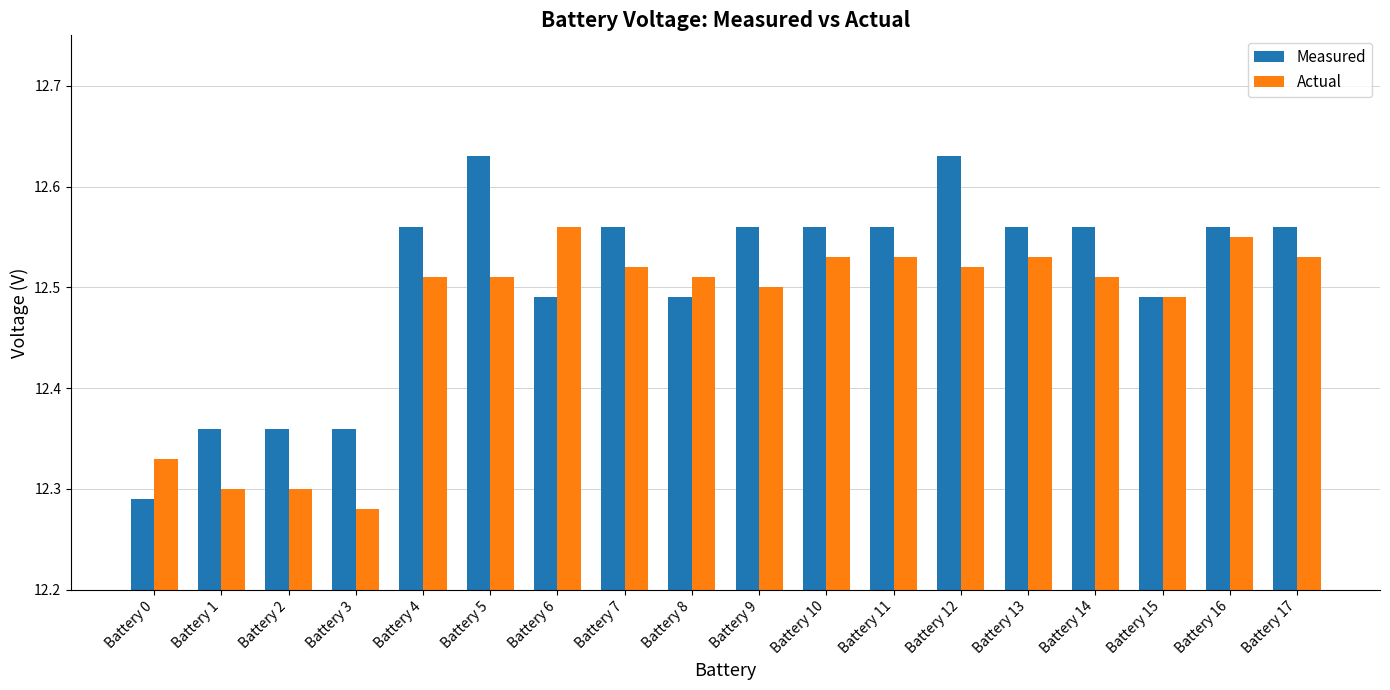

At which label is Measured closest to 12?

Battery 0